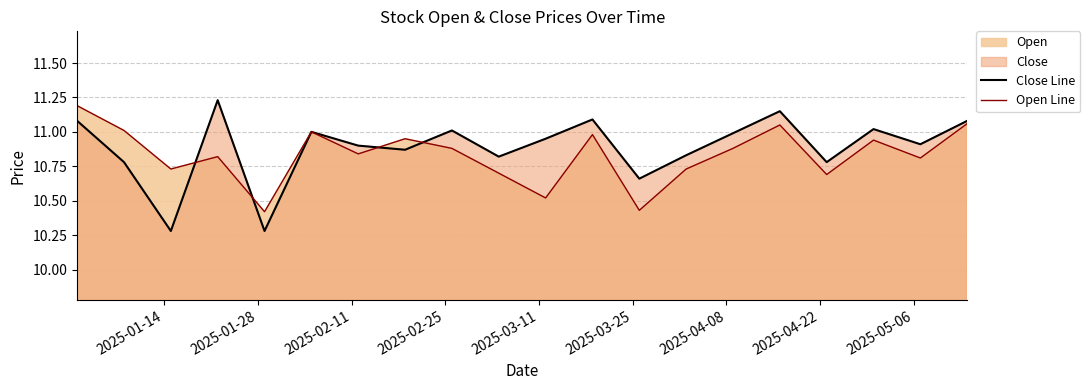

Which series has the widest spread of values?

Close Line